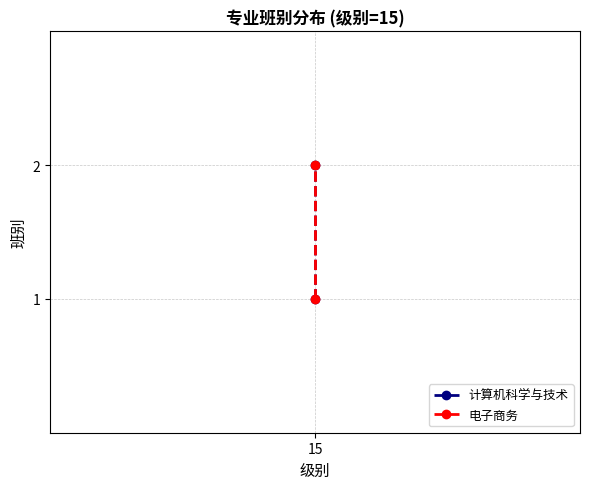

What is the sum of all 电子商务 values?

3